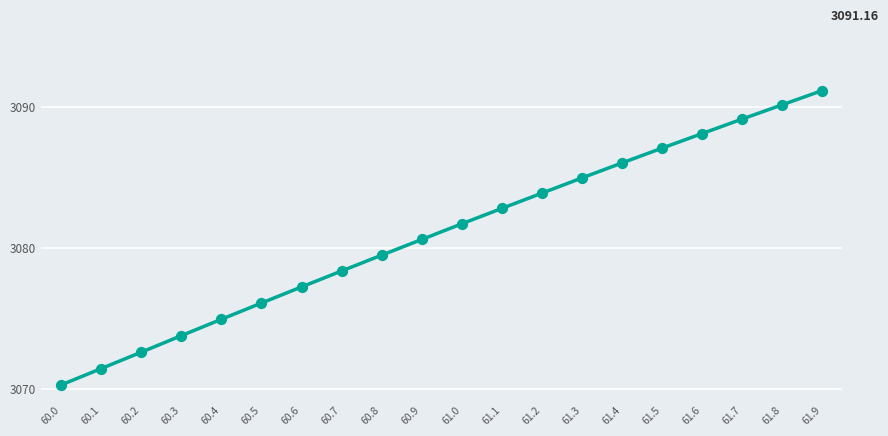

Approximately how many times larger is the value at 60.8 compared to 61.1?

1.0